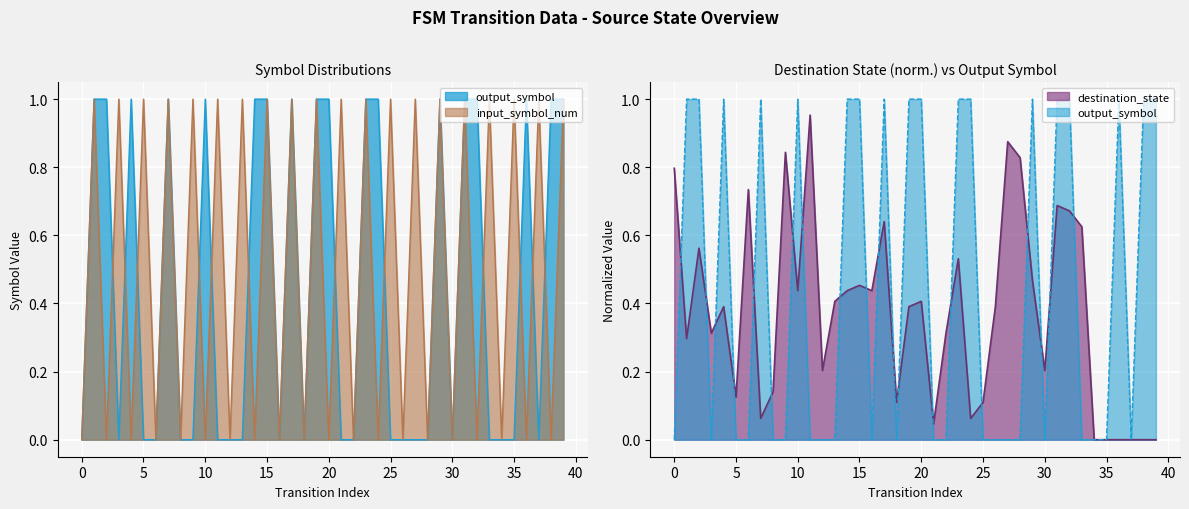

What is the maximum value for output_symbol?

1